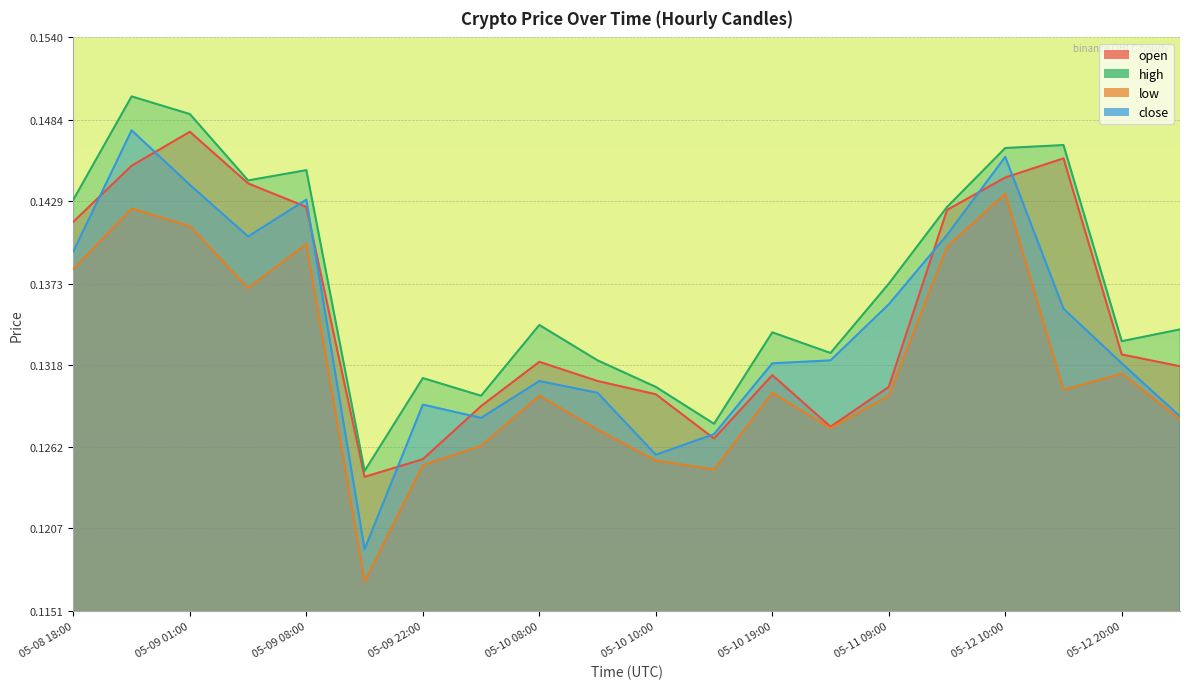

How many interior local peaks does the open series have?

4